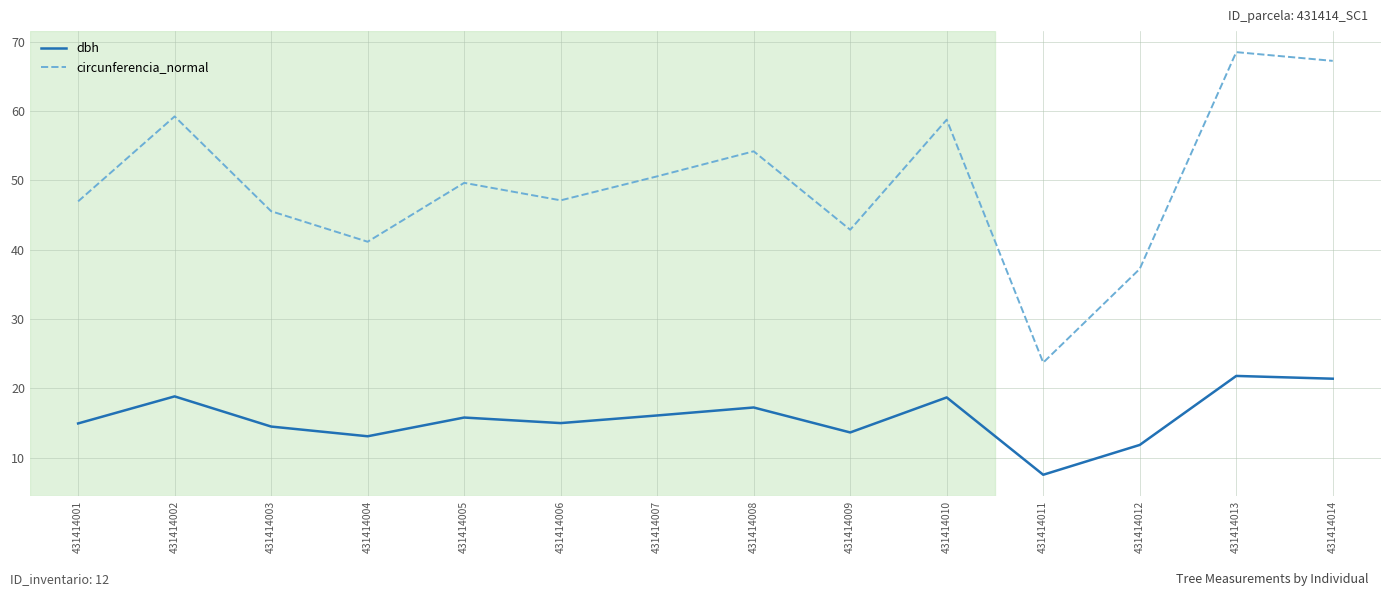

At 431414009, list the series in order from smallest to largest.

dbh, circunferencia_normal